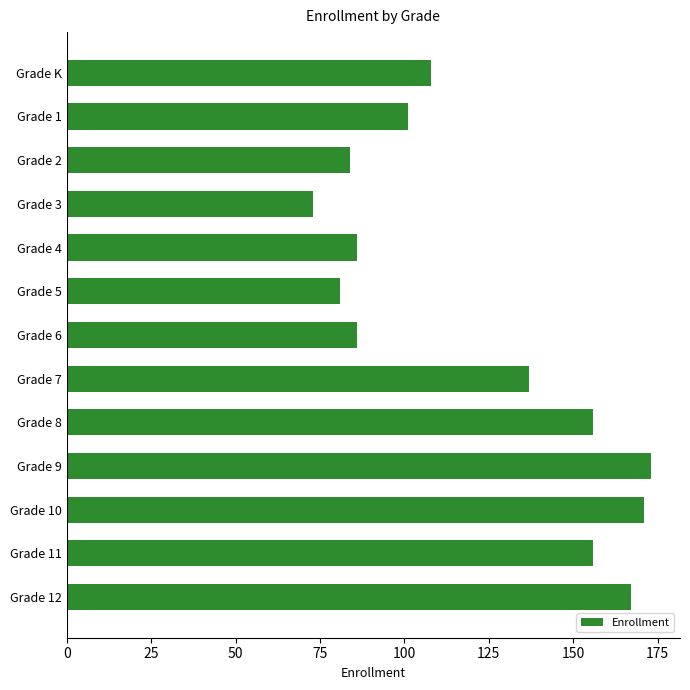

The chart shows a value of 173 at Grade 9. True or false?

True